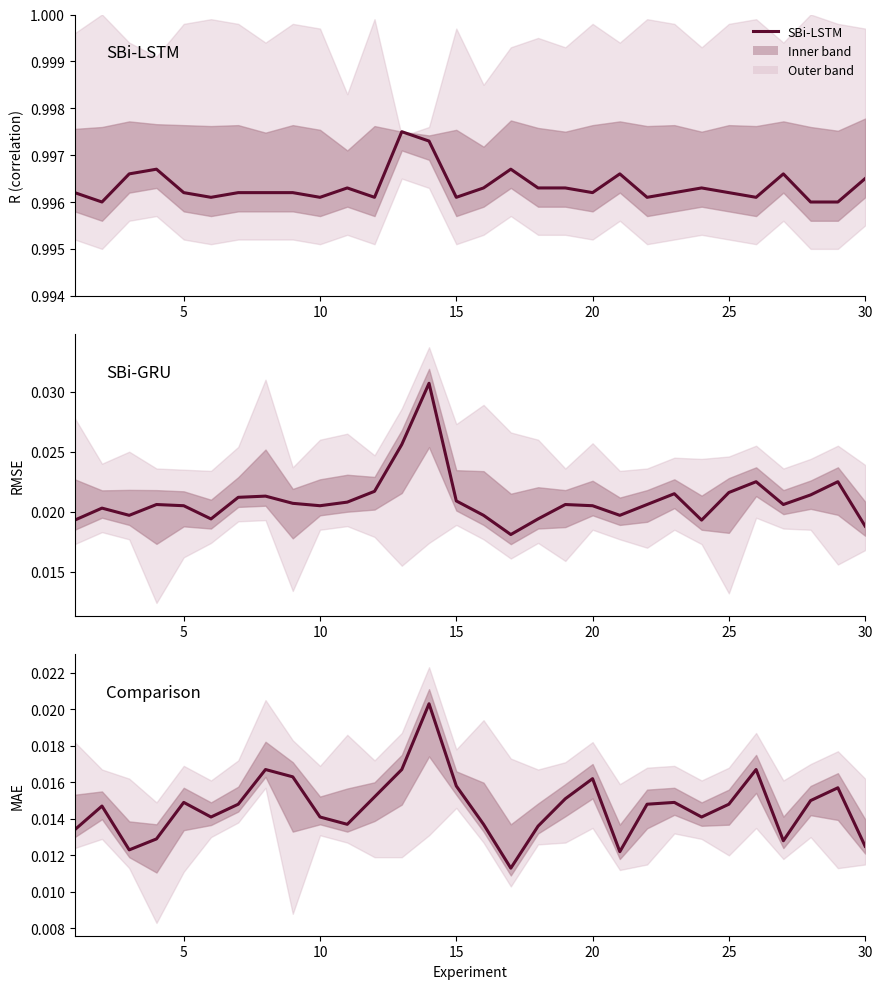

Reading left to right, list all the values displayed in this chart.

SBi-LSTM R: 1=1.0	2=1.0	3=1.0	4=1.0	5=1.0	6=1.0	7=1.0	8=1.0	9=1.0	10=1.0	11=1.0	12=1.0	13=1.0	14=1.0	15=1.0	16=1.0	17=1.0	18=1.0	19=1.0	20=1.0	21=1.0	22=1.0	23=1.0	24=1.0	25=1.0	26=1.0	27=1.0	28=1.0	29=1.0	30=1.0
SBi-LSTM RMSE: 1=0.0	2=0.0	3=0.0	4=0.0	5=0.0	6=0.0	7=0.0	8=0.0	9=0.0	10=0.0	11=0.0	12=0.0	13=0.0	14=0.0	15=0.0	16=0.0	17=0.0	18=0.0	19=0.0	20=0.0	21=0.0	22=0.0	23=0.0	24=0.0	25=0.0	26=0.0	27=0.0	28=0.0	29=0.0	30=0.0
SBi-LSTM MAE: 1=0.0	2=0.0	3=0.0	4=0.0	5=0.0	6=0.0	7=0.0	8=0.0	9=0.0	10=0.0	11=0.0	12=0.0	13=0.0	14=0.0	15=0.0	16=0.0	17=0.0	18=0.0	19=0.0	20=0.0	21=0.0	22=0.0	23=0.0	24=0.0	25=0.0	26=0.0	27=0.0	28=0.0	29=0.0	30=0.0